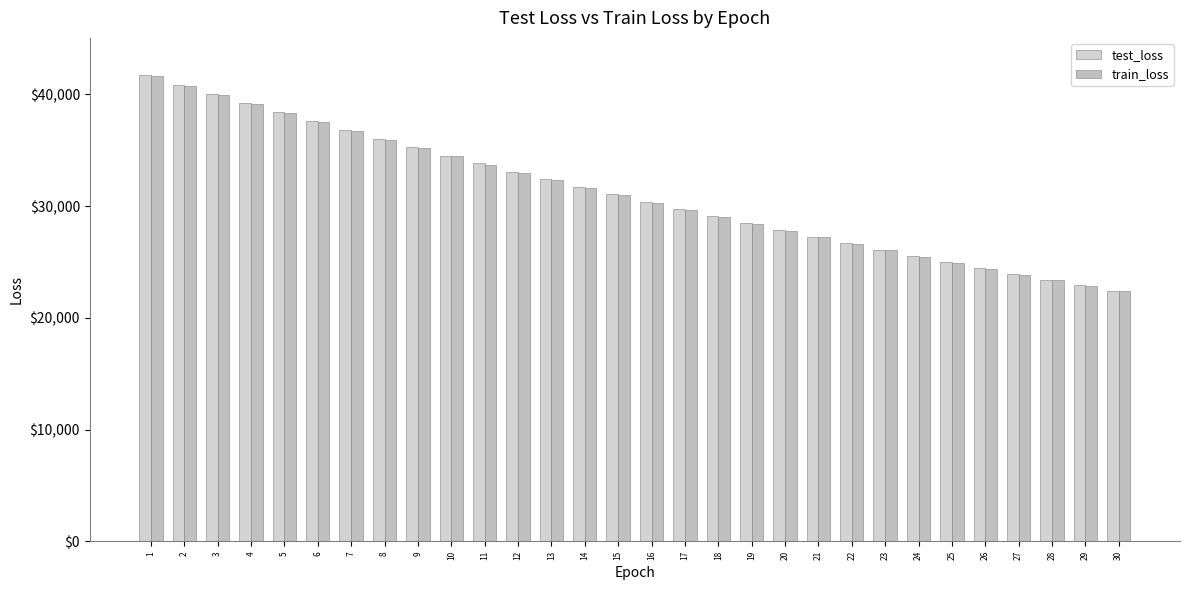

What is the maximum value shown in the chart?

41729.1